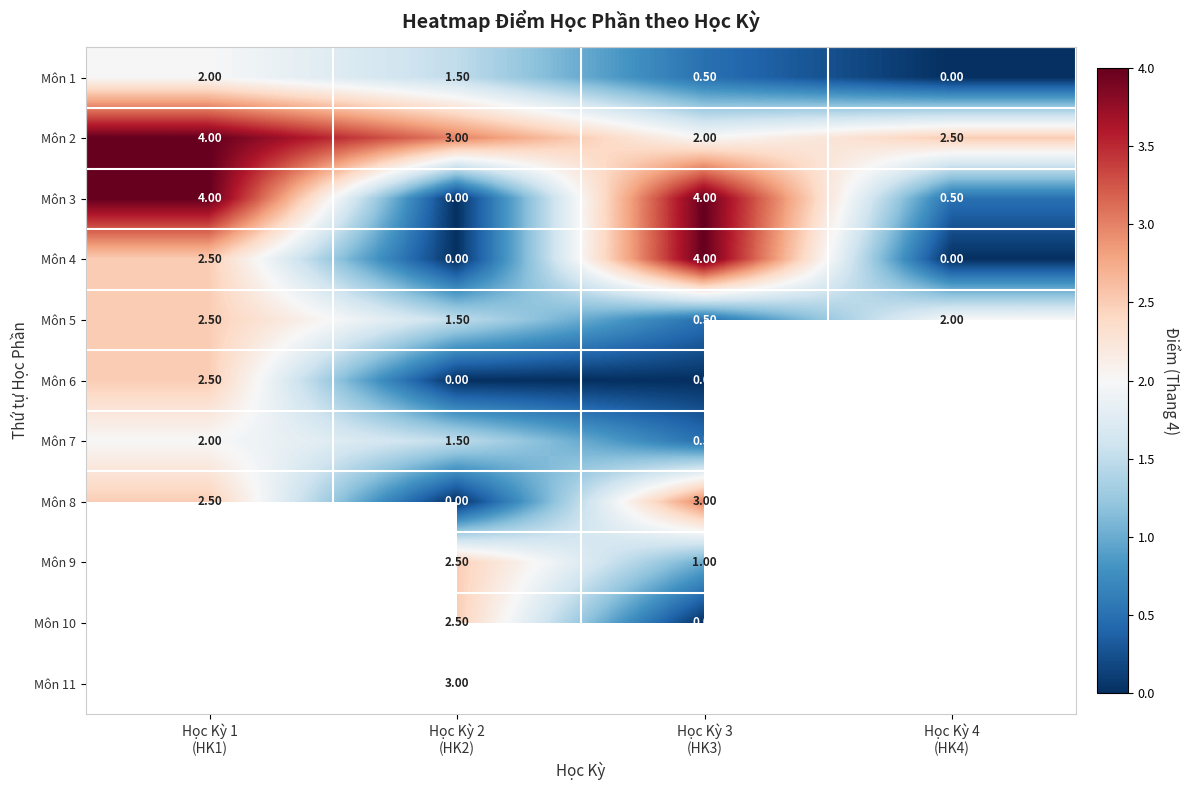

How many Môn 5 values are between 1 and 2?

2